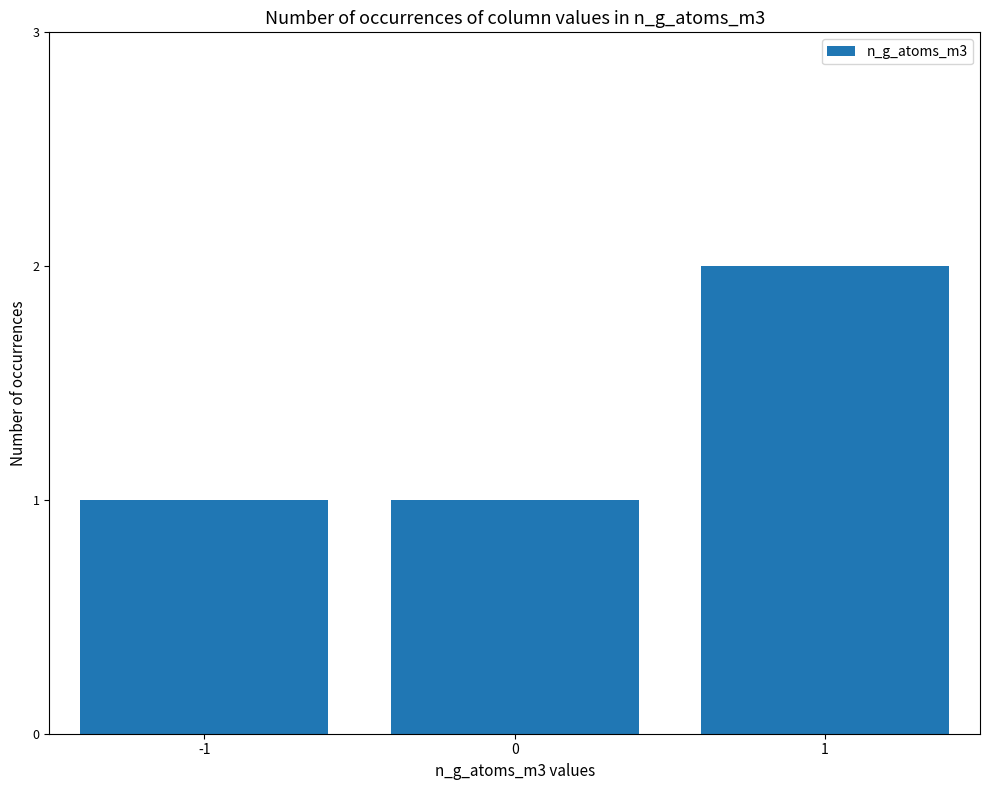

Count the values in the range 1 to 2.

3